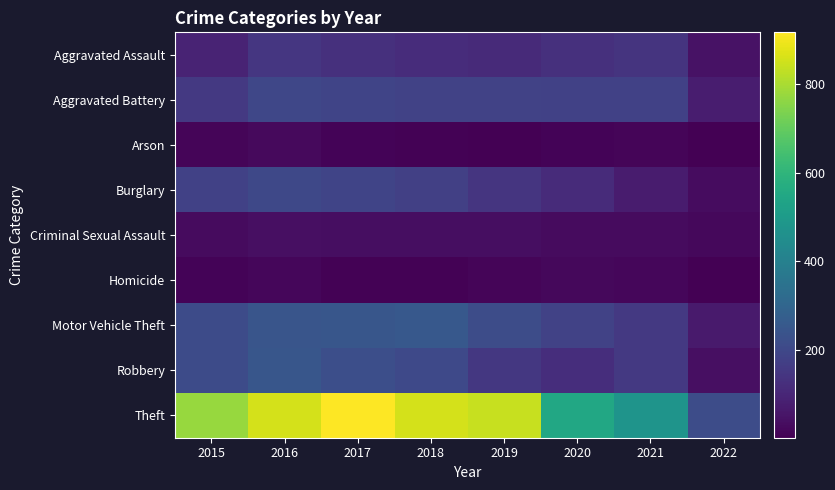

Which series has the largest range (max minus min)?

Theft